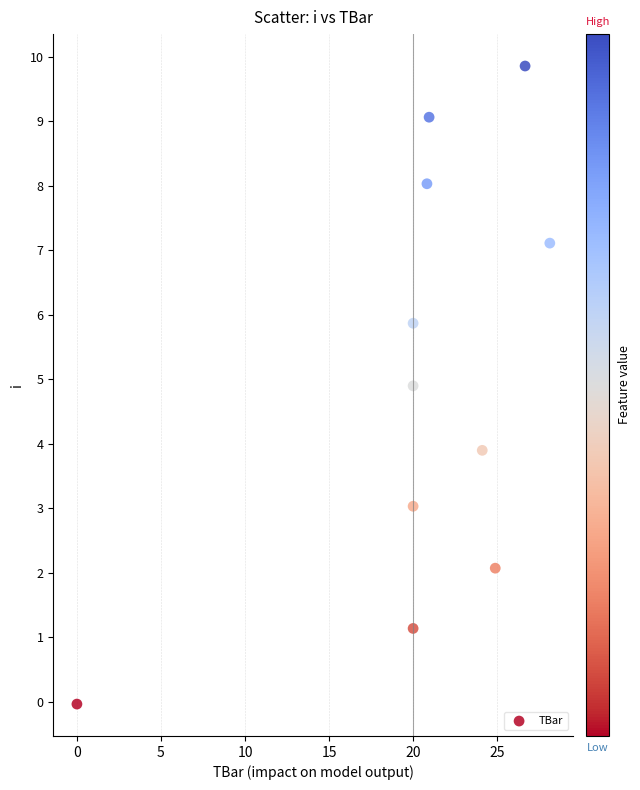

What is the average X value?

20.5